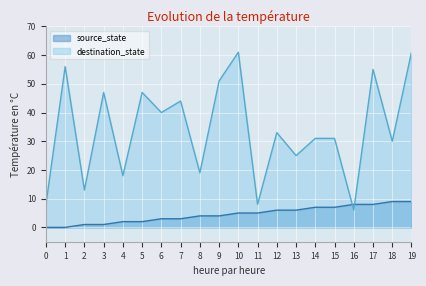

What are all the series names shown in the legend?

source_state, destination_state